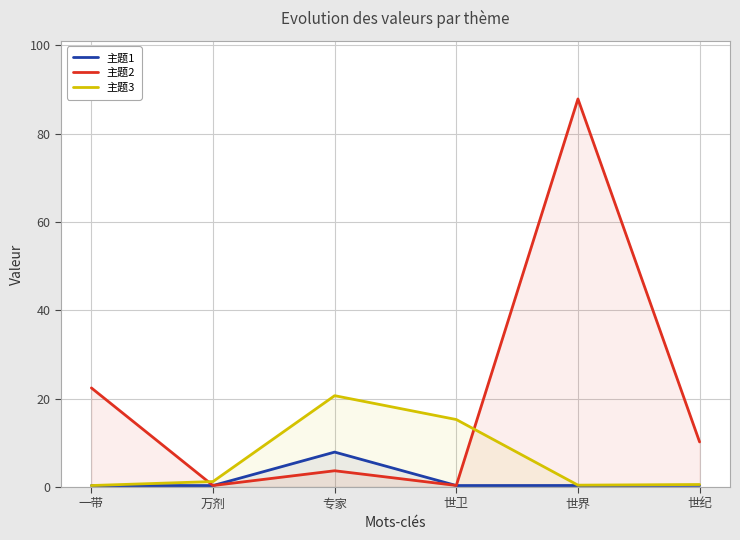

At which category is the sum across all series the highest?

世界